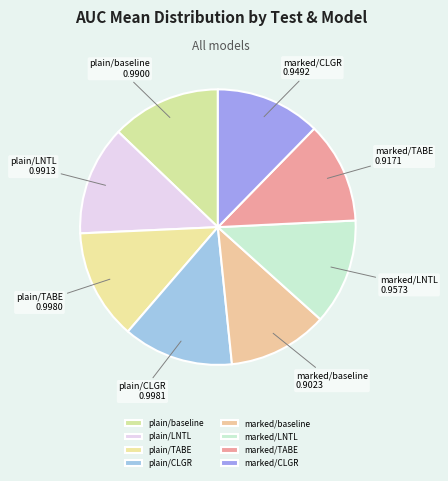

Count the number of slices in the pie.

8